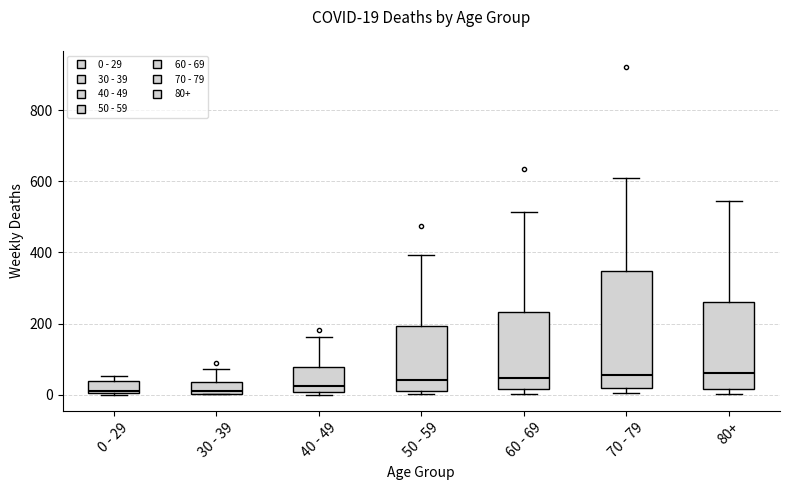

Which box is the tallest, from its lower edge to its upper edge?

70 - 79